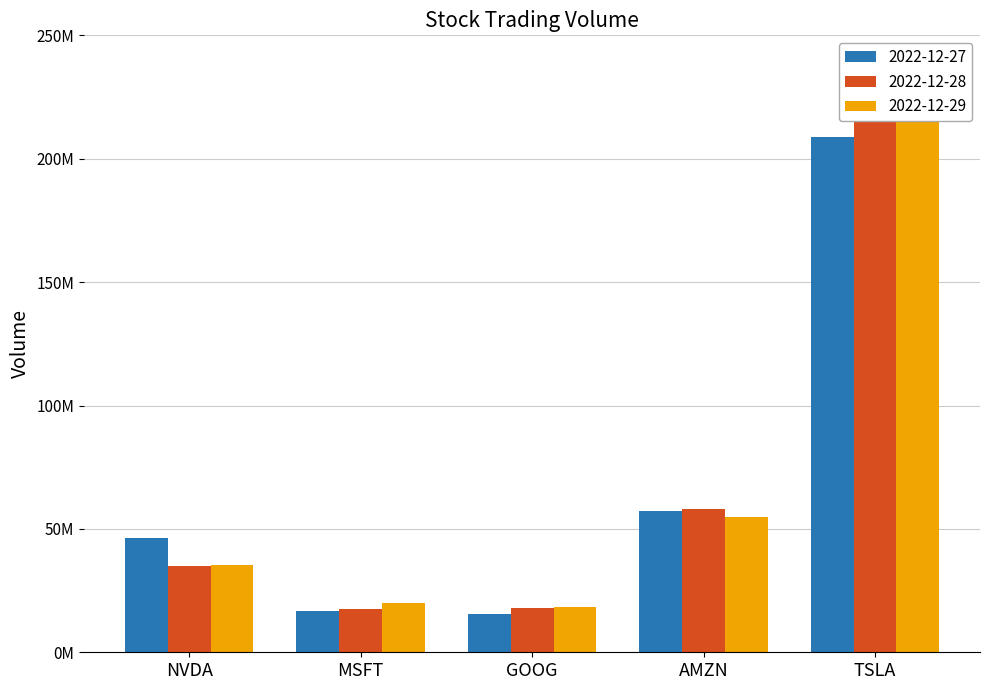

What position from the right is MSFT?

4